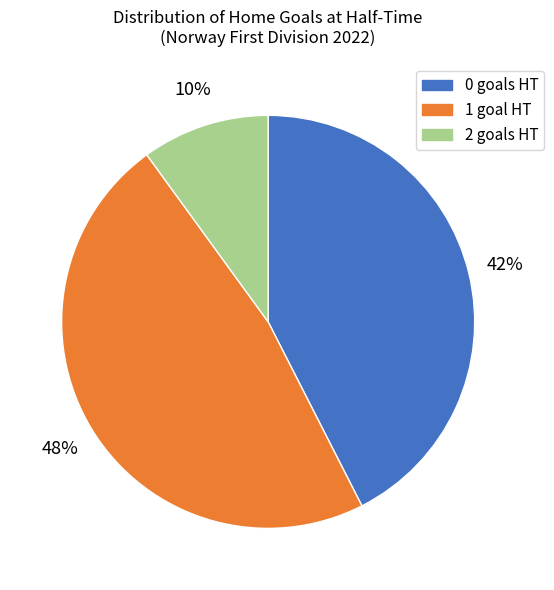

How many slices are in this pie chart?

3